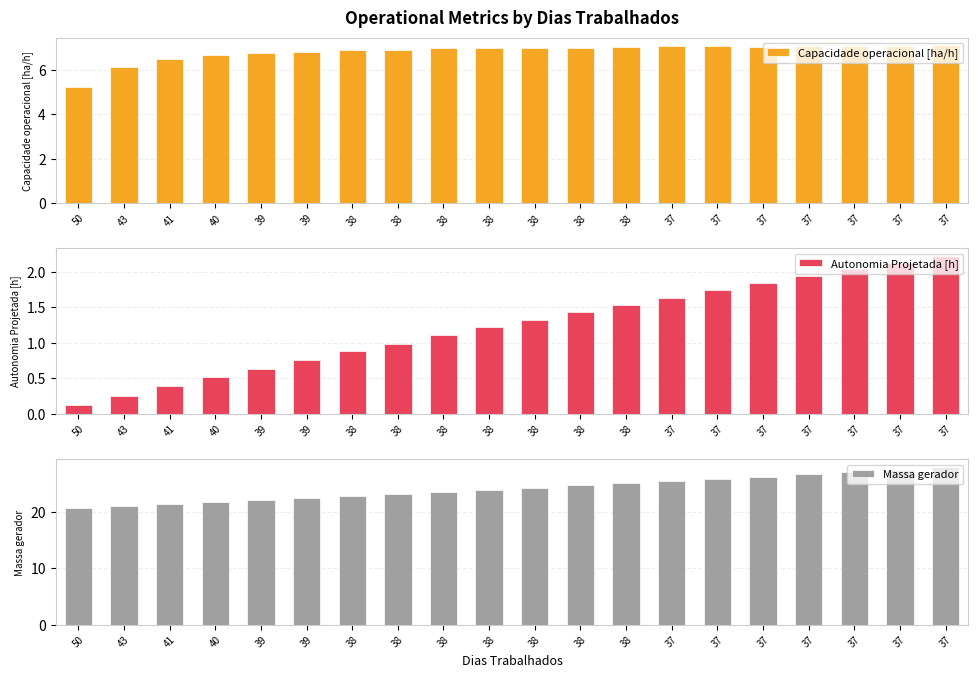

Reading right to left, extract all data points from this chart.

Capacidade operacional [ha/h]: 7.1	7.1	7.1	7.1	7.0	7.1	7.1	7.0	7.0	7.0	7.0	7.0	6.9	6.9	6.8	6.8	6.7	6.5	6.1	5.2
Autonomia Projetada [h]: 2.2	2.1	2.0	1.9	1.8	1.7	1.6	1.5	1.4	1.3	1.2	1.1	1.0	0.9	0.8	0.6	0.5	0.4	0.3	0.1
Massa gerador: 27.9	27.5	27.1	26.7	26.3	25.9	25.5	25.1	24.7	24.3	23.9	23.6	23.2	22.9	22.5	22.1	21.8	21.4	21.1	20.8